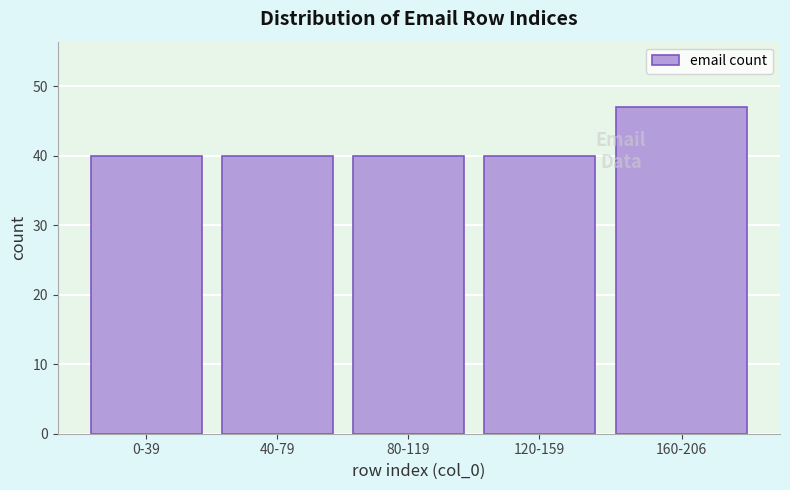

Reading left to right, transcribe all the data shown in this chart.

40	40	40	40	47